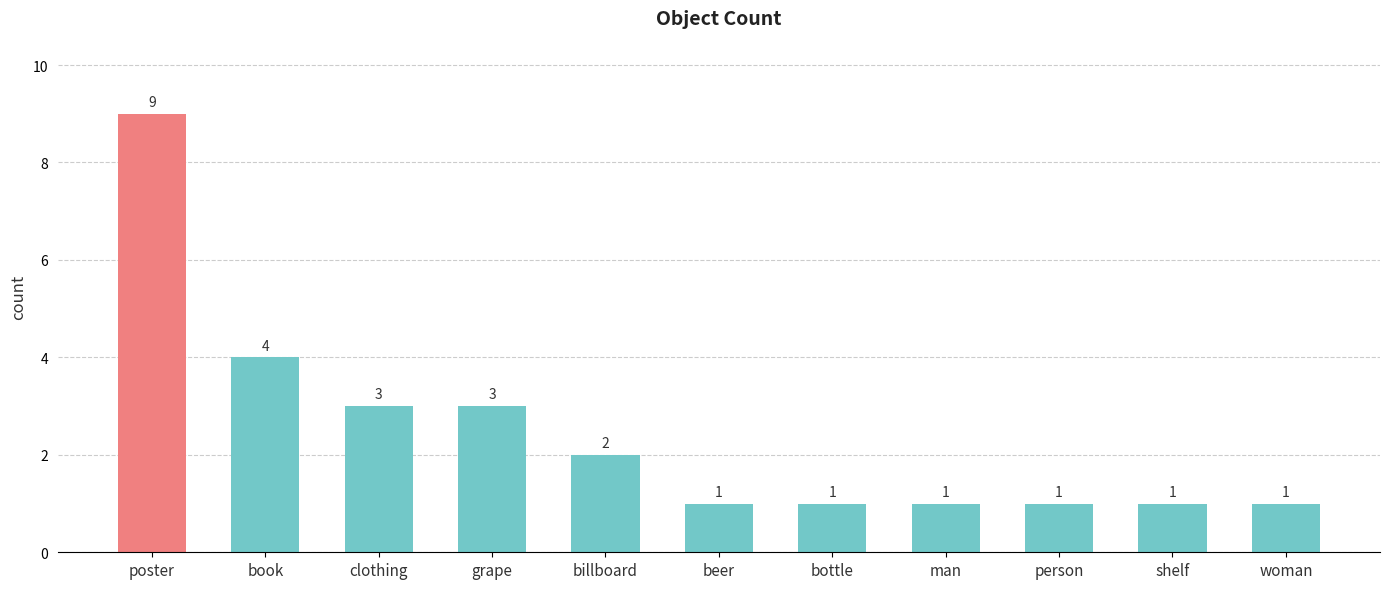

What is the label of the 7th bar from the right?

billboard